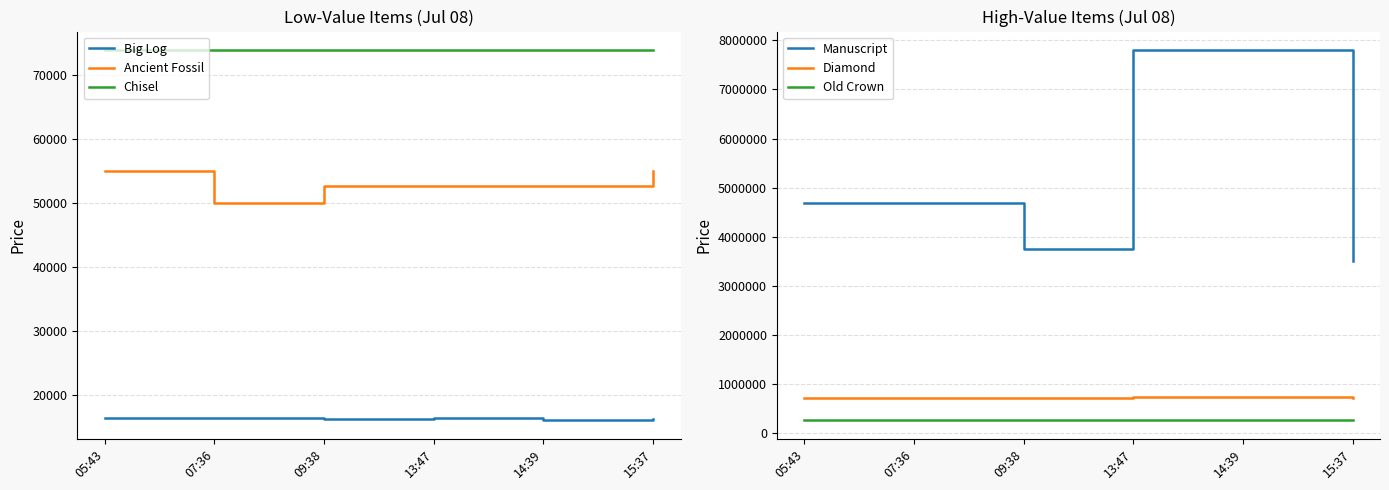

Which series has the largest range (max minus min)?

Manuscript